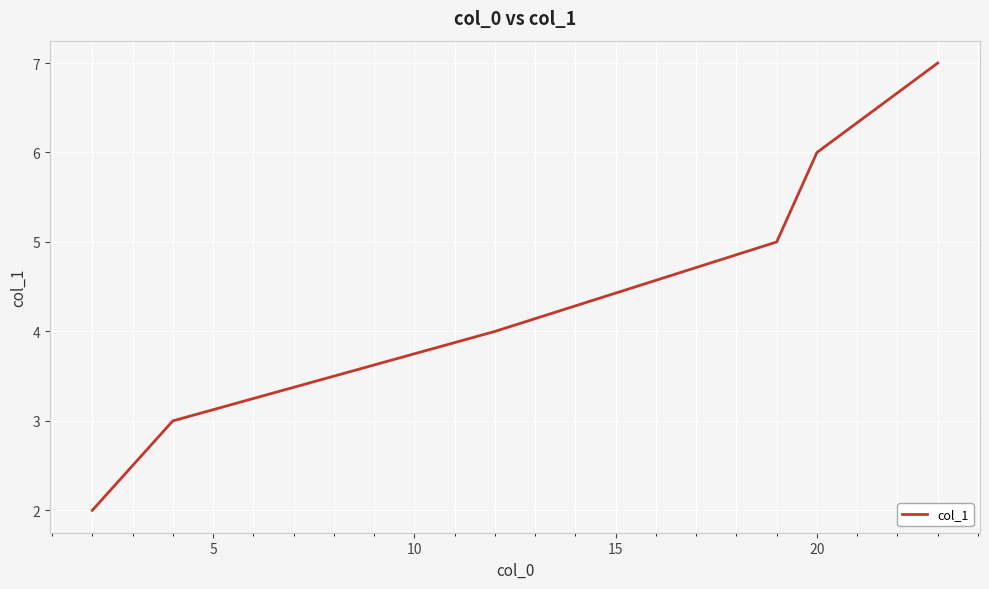

What is the difference between the maximum and second lowest values?

4